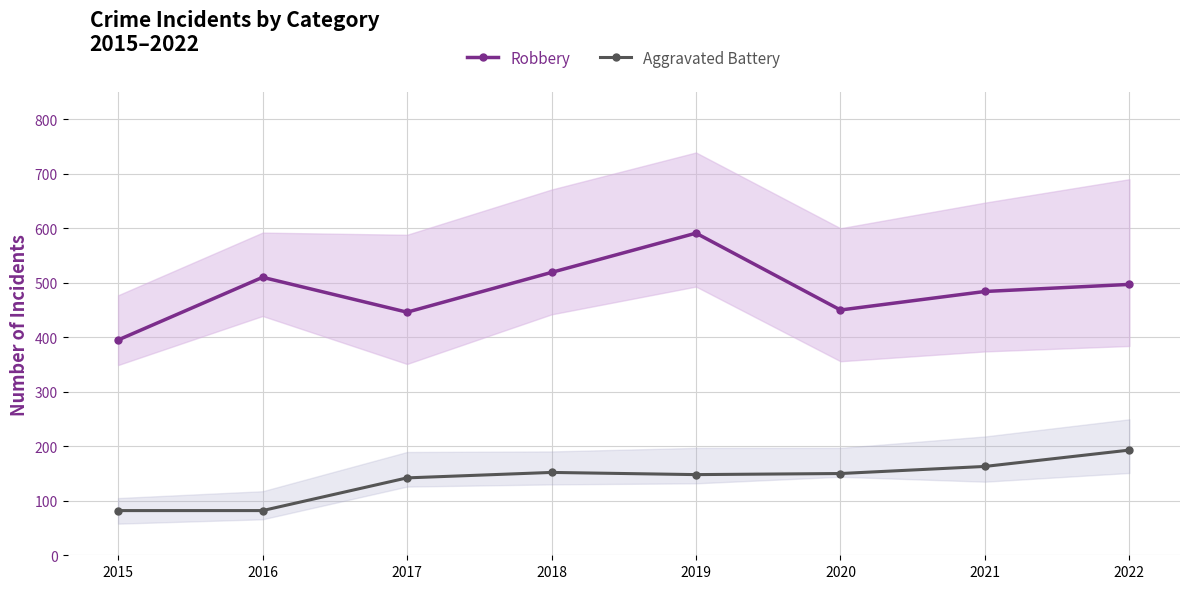

Which series changed the most between 2020 and 2021?

Robbery